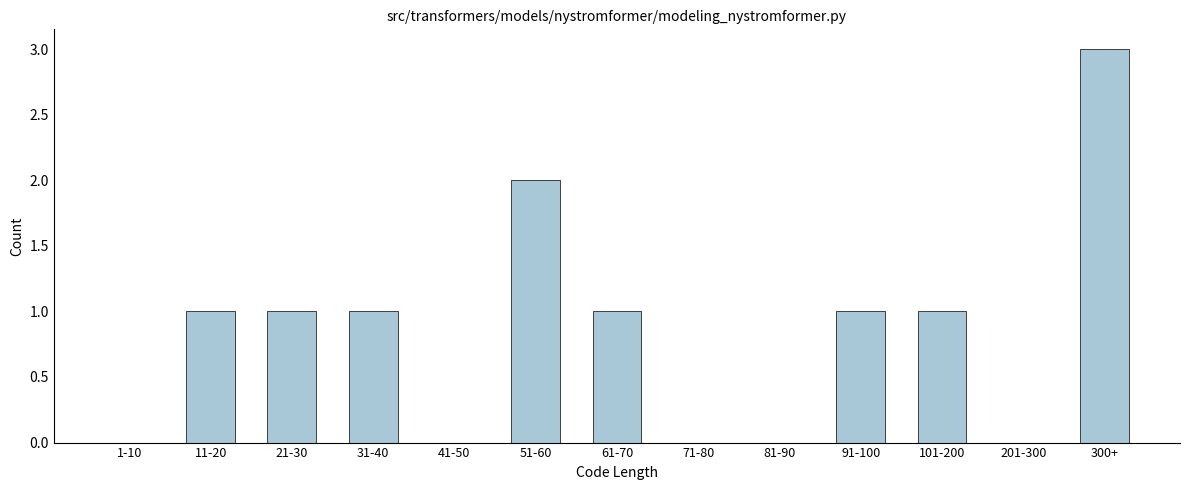

Reading left to right, transcribe all the data shown in this chart.

1-10=0	11-20=1	21-30=1	31-40=1	41-50=0	51-60=2	61-70=1	71-80=0	81-90=0	91-100=1	101-200=1	201-300=0	300+=3